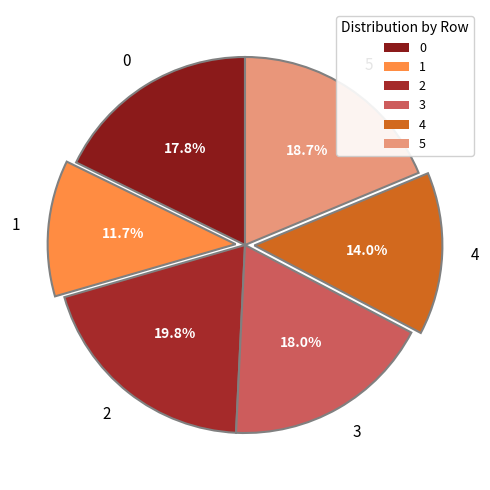

Is there any slice that represents more than half of the pie?

No